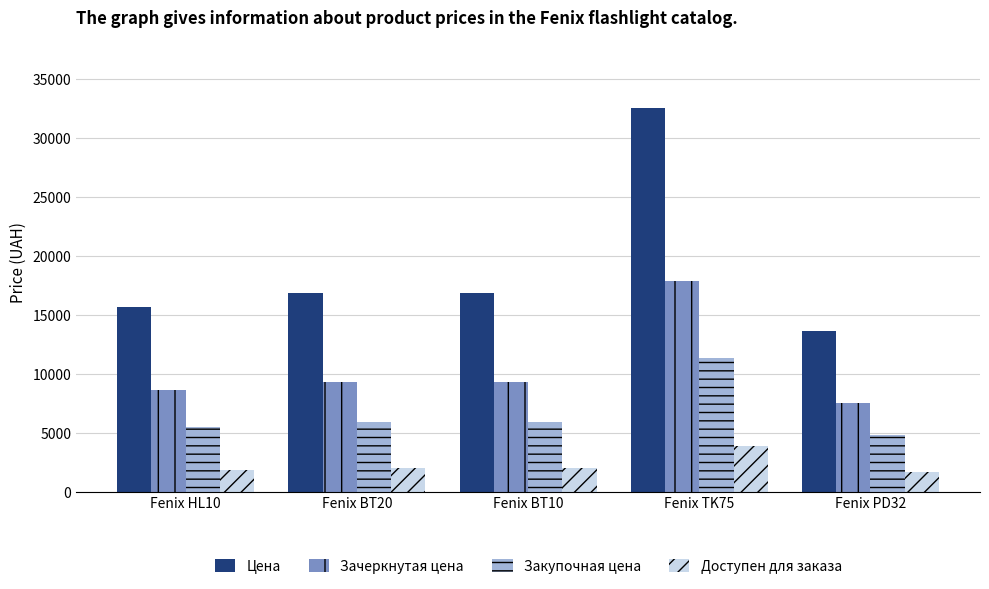

What is the difference between the Цена values at Fenix HL10 and Fenix TK75?

16875.0